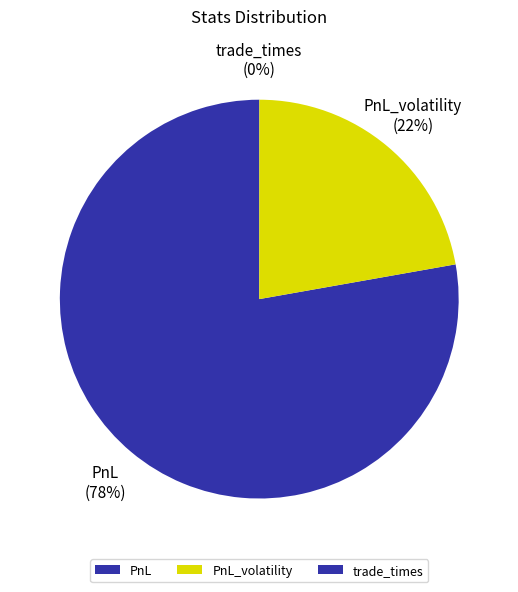

To the nearest percent, what is the difference between the largest and smallest slice percentages?

78%